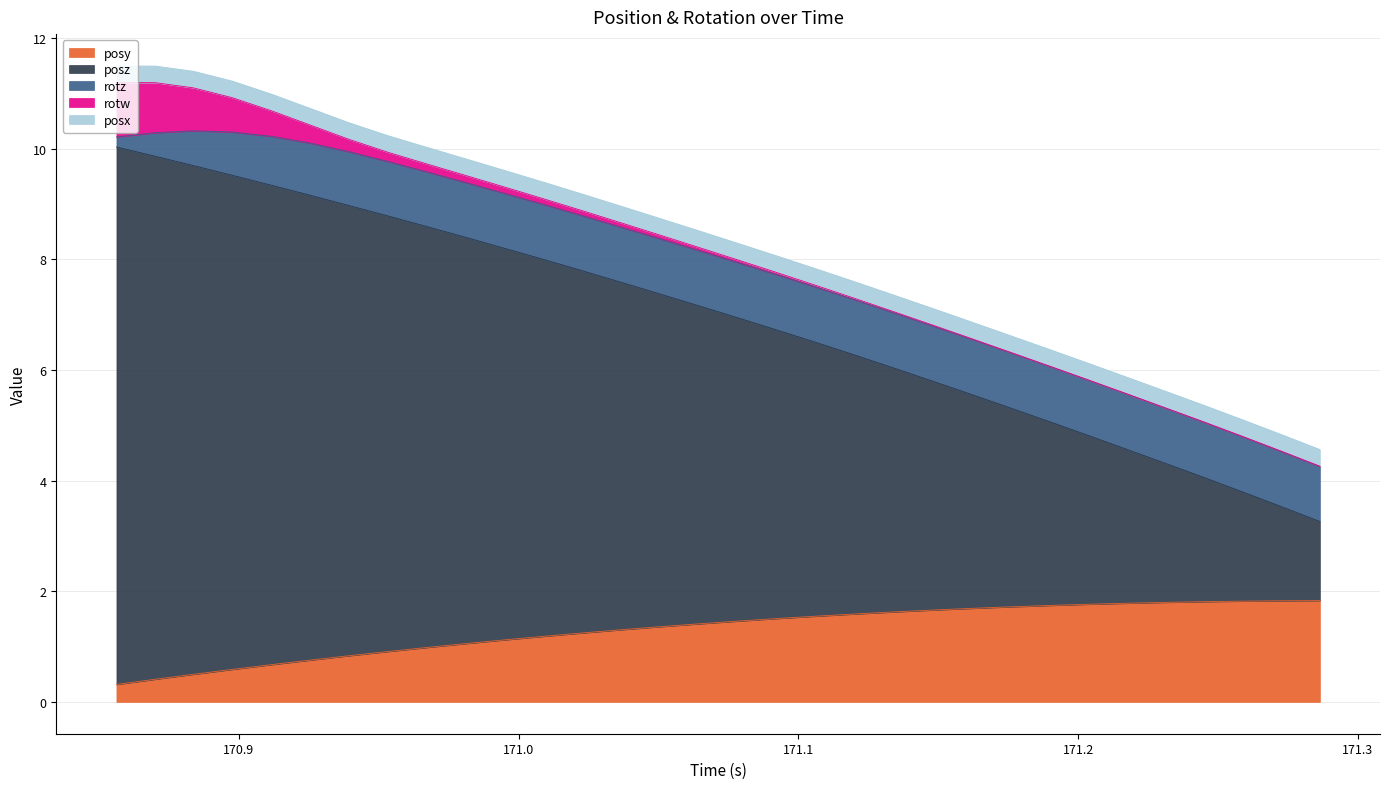

Is the value of rotz at 26 greater than the value of posx at 7?

Yes